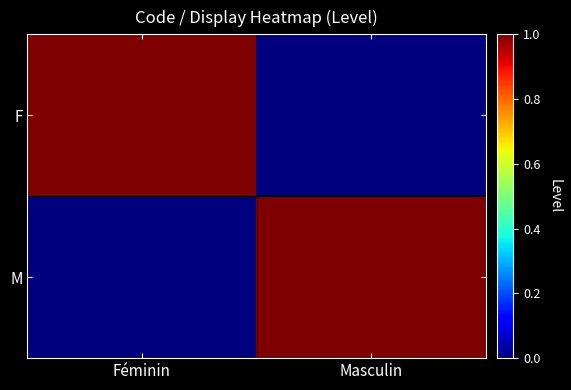

Reading right to left, transcribe all the data shown in this chart.

F: Masculin=0	Féminin=1
M: Masculin=1	Féminin=0